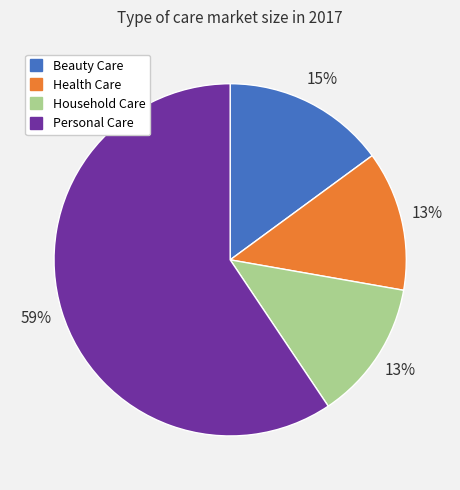

Which category has the biggest portion of the pie?

Personal Care